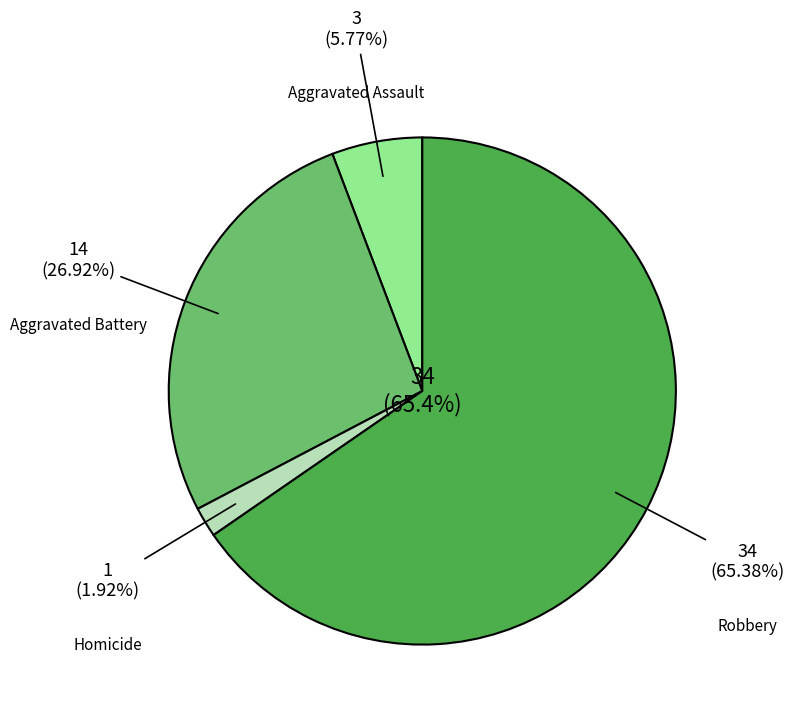

Does Robbery account for over 50% of the chart?

Yes